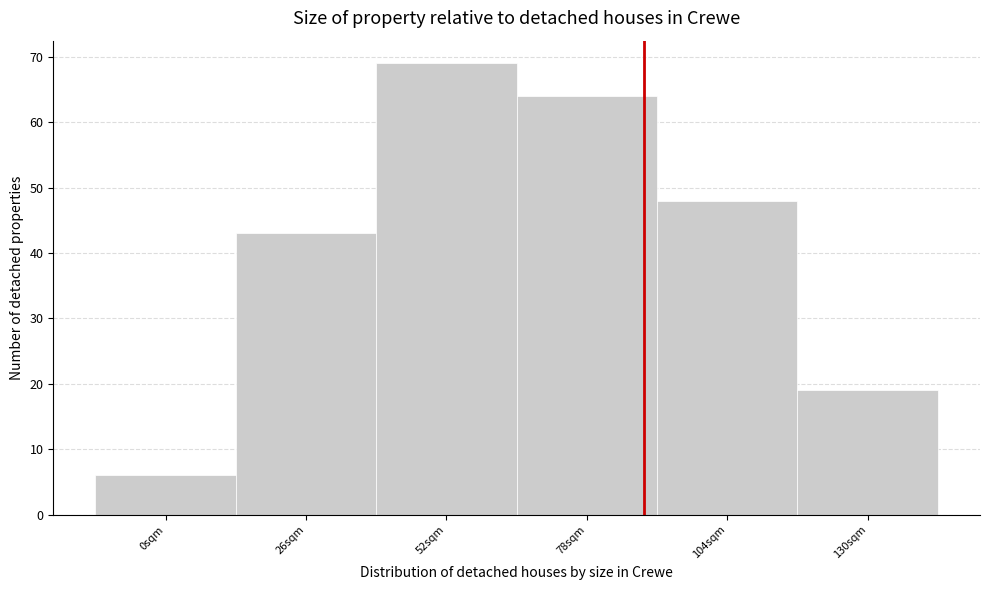

Reading left to right, transcribe all the data shown in this chart.

0sqm=6	26sqm=43	52sqm=69	78sqm=64	104sqm=48	130sqm=19